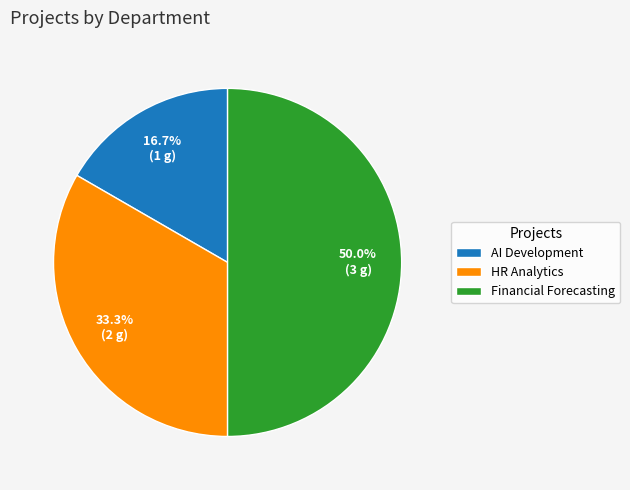

Does AI Development account for over 50% of the chart?

No